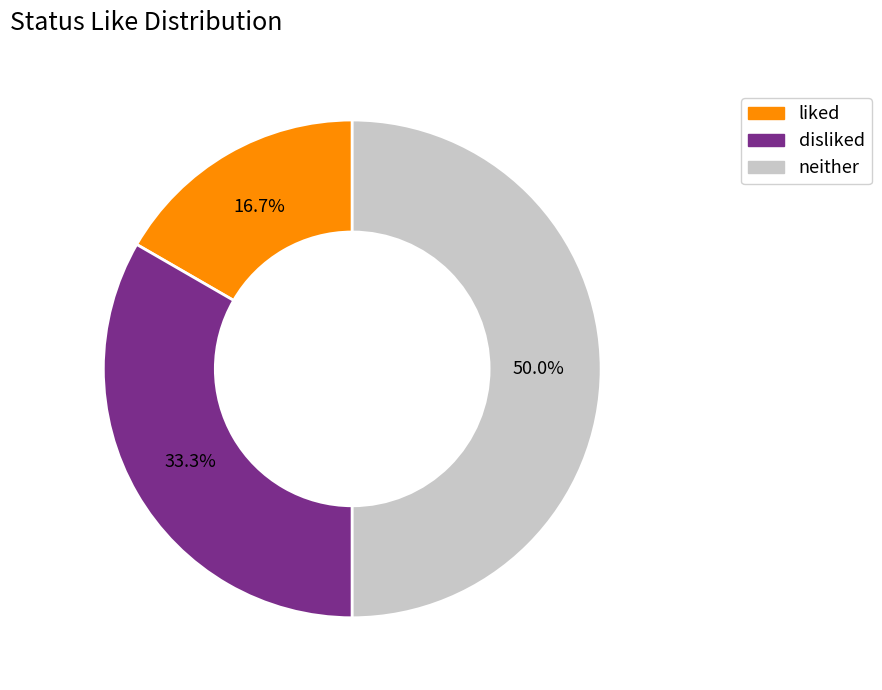

What is the largest slice in the pie chart?

neither